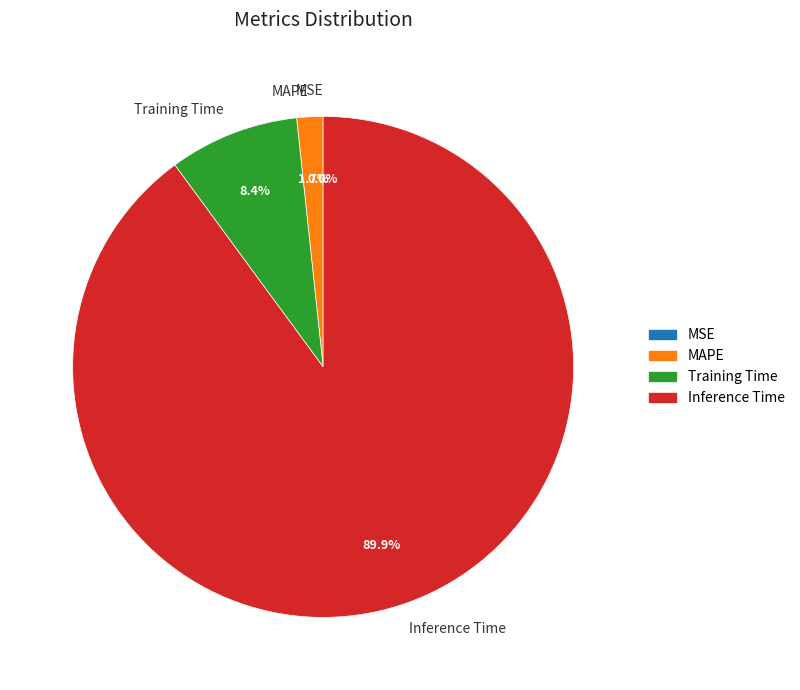

Does any single category account for the majority?

Yes